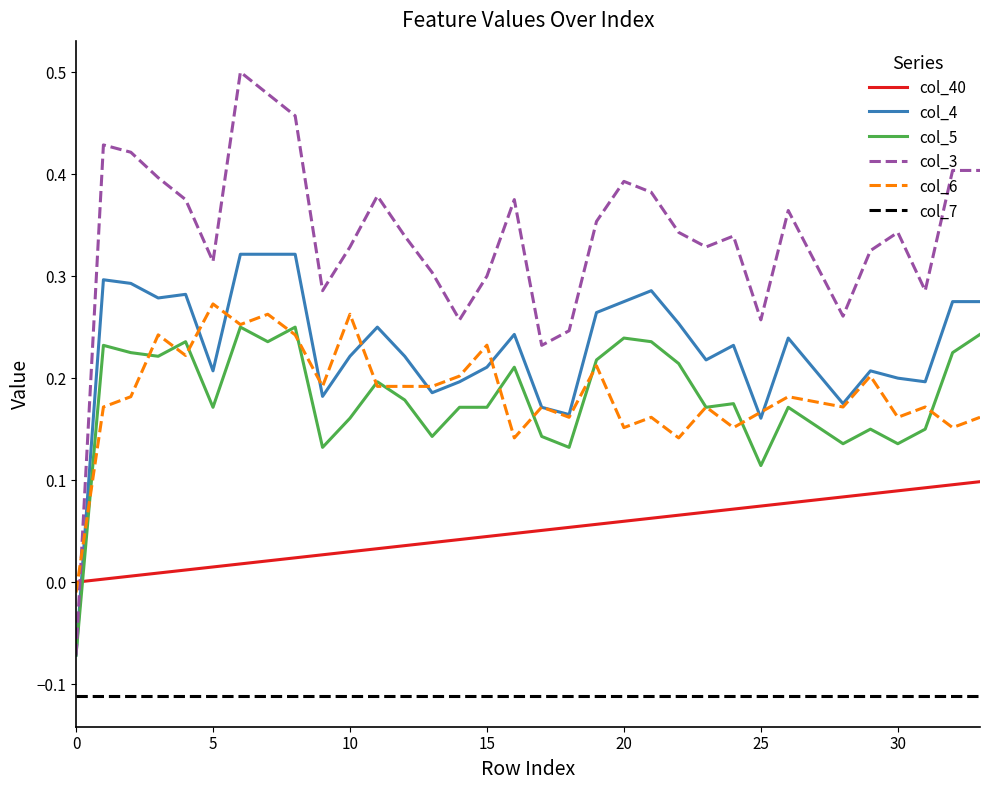

Which series has the widest spread of values?

col_3